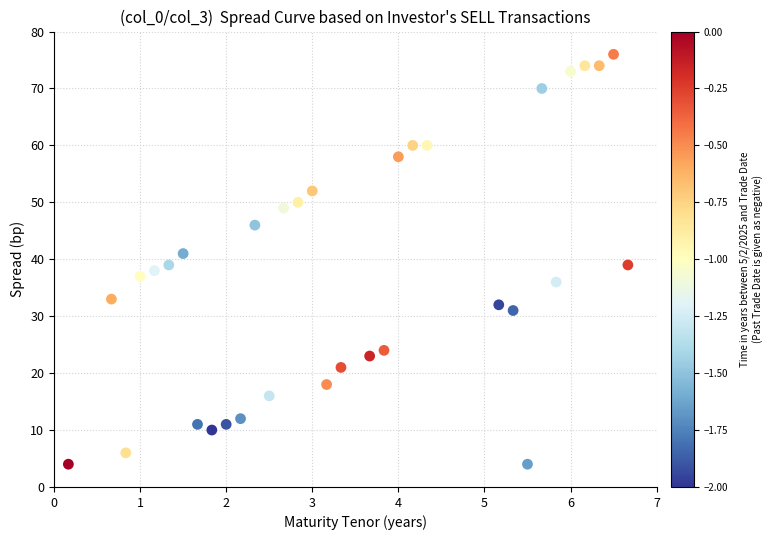

What is the range of Y values (max minus min)?

72